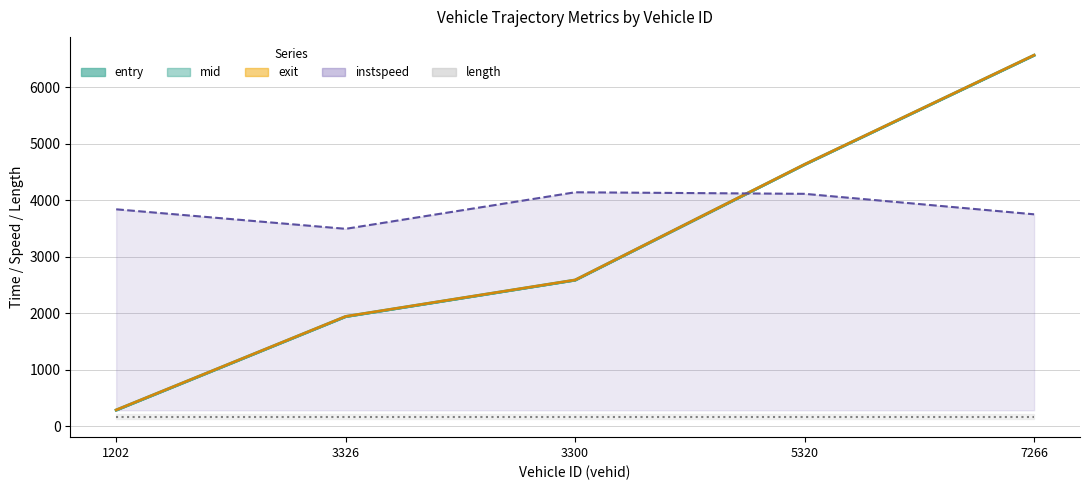

What position from the right is 3326?

4